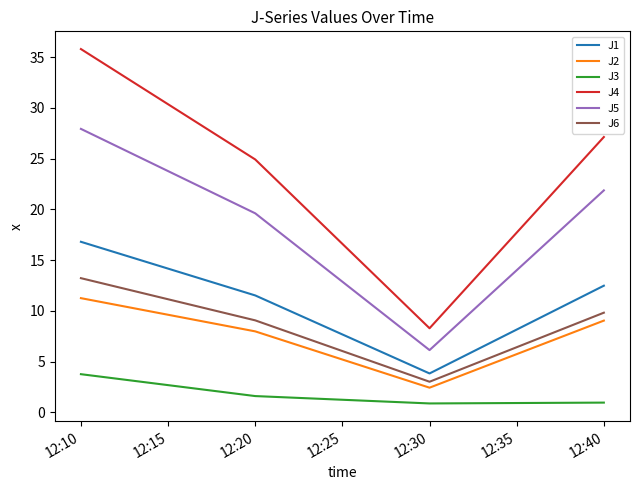

What is the total value across all series at 12:30?

24.6